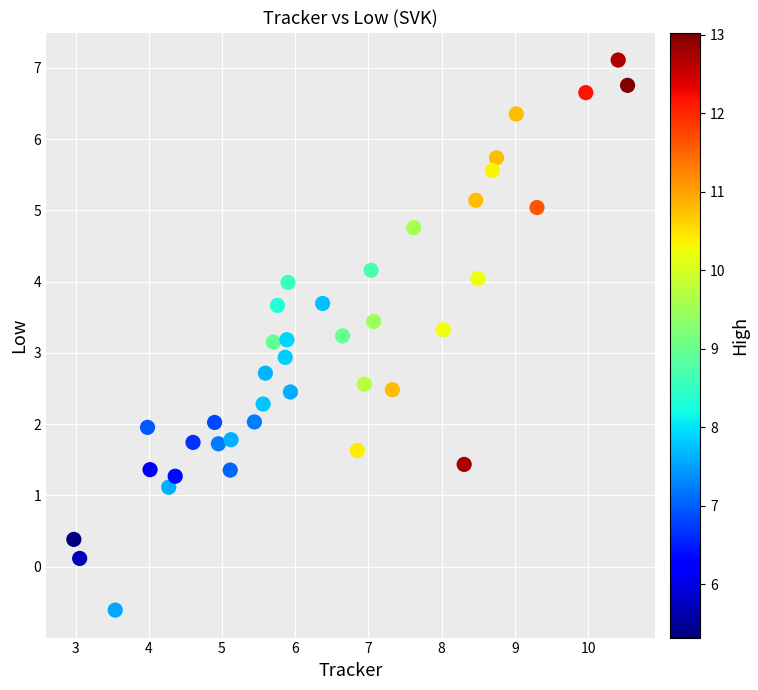

What is the range of X values (max minus min)?

7.6